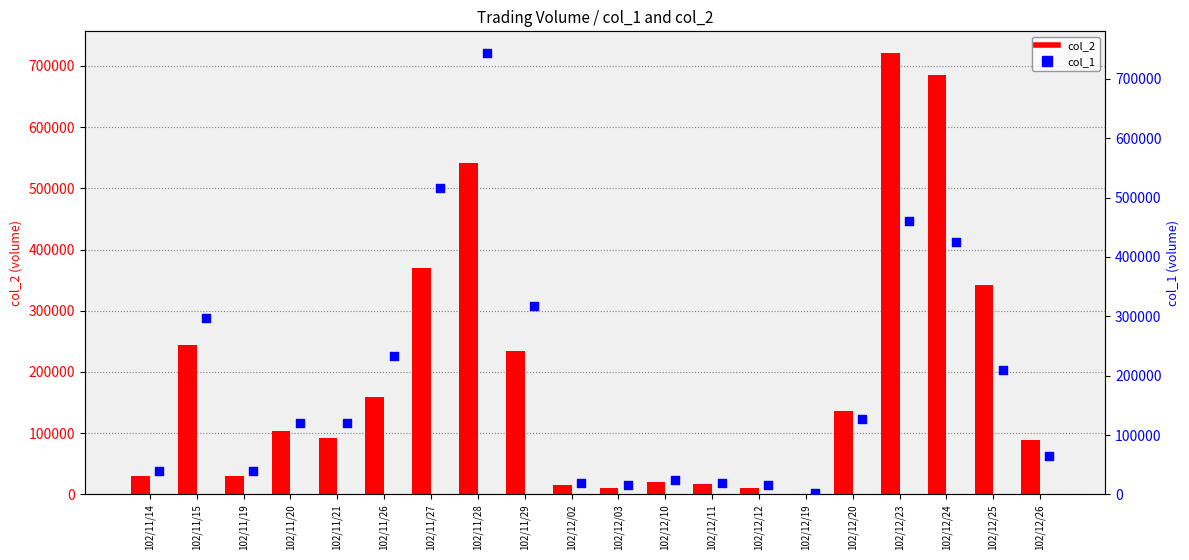

Which series reaches the minimum Y coordinate?

col_2